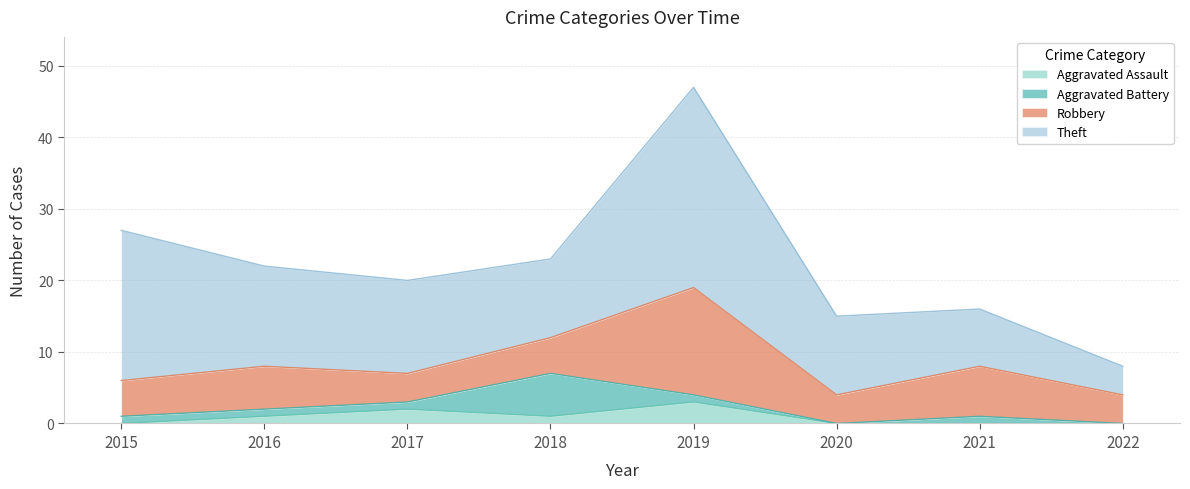

The value of Aggravated Assault at 2015 is 2. True or false?

False